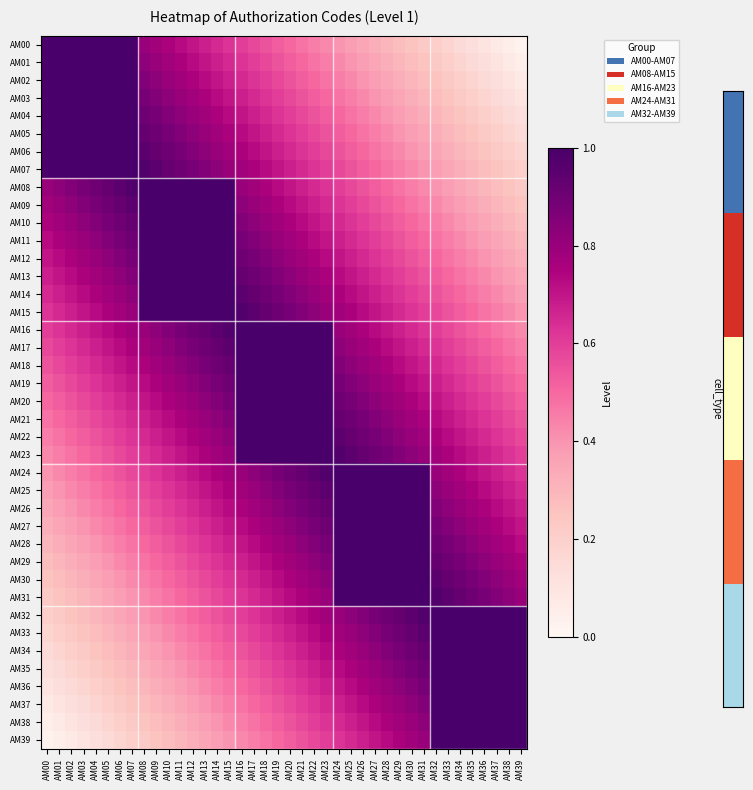

Reading right to left, transcribe all the data shown in this chart.

AM00: AM39=0.0	AM38=0.1	AM37=0.1	AM36=0.1	AM35=0.1	AM34=0.2	AM33=0.2	AM32=0.2	AM31=0.2	AM30=0.2	AM29=0.3	AM28=0.3	AM27=0.3	AM26=0.3	AM25=0.4	AM24=0.4	AM23=0.4	AM22=0.4	AM21=0.5	AM20=0.5	AM19=0.5	AM18=0.6	AM17=0.6	AM16=0.6	AM15=0.6	AM14=0.7	AM13=0.7	AM12=0.7	AM11=0.7	AM10=0.8	AM09=0.8	AM08=0.8	AM07=1.0	AM06=1.0	AM05=1.0	AM04=1.0	AM03=1.0	AM02=1.0	AM01=1.0	AM00=1.0
AM01: AM39=0.1	AM38=0.1	AM37=0.1	AM36=0.1	AM35=0.2	AM34=0.2	AM33=0.2	AM32=0.2	AM31=0.2	AM30=0.3	AM29=0.3	AM28=0.3	AM27=0.3	AM26=0.4	AM25=0.4	AM24=0.4	AM23=0.4	AM22=0.5	AM21=0.5	AM20=0.5	AM19=0.6	AM18=0.6	AM17=0.6	AM16=0.6	AM15=0.7	AM14=0.7	AM13=0.7	AM12=0.7	AM11=0.8	AM10=0.8	AM09=0.8	AM08=0.8	AM07=1.0	AM06=1.0	AM05=1.0	AM04=1.0	AM03=1.0	AM02=1.0	AM01=1.0	AM00=1.0
AM02: AM39=0.1	AM38=0.1	AM37=0.1	AM36=0.2	AM35=0.2	AM34=0.2	AM33=0.2	AM32=0.2	AM31=0.3	AM30=0.3	AM29=0.3	AM28=0.3	AM27=0.4	AM26=0.4	AM25=0.4	AM24=0.4	AM23=0.5	AM22=0.5	AM21=0.5	AM20=0.6	AM19=0.6	AM18=0.6	AM17=0.6	AM16=0.7	AM15=0.7	AM14=0.7	AM13=0.7	AM12=0.8	AM11=0.8	AM10=0.8	AM09=0.8	AM08=0.8	AM07=1.0	AM06=1.0	AM05=1.0	AM04=1.0	AM03=1.0	AM02=1.0	AM01=1.0	AM00=1.0
AM03: AM39=0.1	AM38=0.1	AM37=0.2	AM36=0.2	AM35=0.2	AM34=0.2	AM33=0.2	AM32=0.3	AM31=0.3	AM30=0.3	AM29=0.3	AM28=0.4	AM27=0.4	AM26=0.4	AM25=0.4	AM24=0.5	AM23=0.5	AM22=0.5	AM21=0.6	AM20=0.6	AM19=0.6	AM18=0.6	AM17=0.7	AM16=0.7	AM15=0.7	AM14=0.7	AM13=0.8	AM12=0.8	AM11=0.8	AM10=0.8	AM09=0.8	AM08=0.9	AM07=1.0	AM06=1.0	AM05=1.0	AM04=1.0	AM03=1.0	AM02=1.0	AM01=1.0	AM00=1.0
AM04: AM39=0.1	AM38=0.2	AM37=0.2	AM36=0.2	AM35=0.2	AM34=0.2	AM33=0.3	AM32=0.3	AM31=0.3	AM30=0.3	AM29=0.4	AM28=0.4	AM27=0.4	AM26=0.4	AM25=0.5	AM24=0.5	AM23=0.5	AM22=0.6	AM21=0.6	AM20=0.6	AM19=0.6	AM18=0.7	AM17=0.7	AM16=0.7	AM15=0.7	AM14=0.8	AM13=0.8	AM12=0.8	AM11=0.8	AM10=0.8	AM09=0.9	AM08=0.9	AM07=1.0	AM06=1.0	AM05=1.0	AM04=1.0	AM03=1.0	AM02=1.0	AM01=1.0	AM00=1.0
AM05: AM39=0.2	AM38=0.2	AM37=0.2	AM36=0.2	AM35=0.2	AM34=0.3	AM33=0.3	AM32=0.3	AM31=0.3	AM30=0.4	AM29=0.4	AM28=0.4	AM27=0.4	AM26=0.5	AM25=0.5	AM24=0.5	AM23=0.6	AM22=0.6	AM21=0.6	AM20=0.6	AM19=0.7	AM18=0.7	AM17=0.7	AM16=0.7	AM15=0.8	AM14=0.8	AM13=0.8	AM12=0.8	AM11=0.8	AM10=0.9	AM09=0.9	AM08=0.9	AM07=1.0	AM06=1.0	AM05=1.0	AM04=1.0	AM03=1.0	AM02=1.0	AM01=1.0	AM00=1.0
AM06: AM39=0.2	AM38=0.2	AM37=0.2	AM36=0.2	AM35=0.3	AM34=0.3	AM33=0.3	AM32=0.3	AM31=0.4	AM30=0.4	AM29=0.4	AM28=0.4	AM27=0.5	AM26=0.5	AM25=0.5	AM24=0.6	AM23=0.6	AM22=0.6	AM21=0.6	AM20=0.7	AM19=0.7	AM18=0.7	AM17=0.7	AM16=0.8	AM15=0.8	AM14=0.8	AM13=0.8	AM12=0.8	AM11=0.9	AM10=0.9	AM09=0.9	AM08=0.9	AM07=1.0	AM06=1.0	AM05=1.0	AM04=1.0	AM03=1.0	AM02=1.0	AM01=1.0	AM00=1.0
AM07: AM39=0.2	AM38=0.2	AM37=0.2	AM36=0.3	AM35=0.3	AM34=0.3	AM33=0.3	AM32=0.4	AM31=0.4	AM30=0.4	AM29=0.4	AM28=0.5	AM27=0.5	AM26=0.5	AM25=0.6	AM24=0.6	AM23=0.6	AM22=0.6	AM21=0.7	AM20=0.7	AM19=0.7	AM18=0.7	AM17=0.8	AM16=0.8	AM15=0.8	AM14=0.8	AM13=0.8	AM12=0.9	AM11=0.9	AM10=0.9	AM09=0.9	AM08=1.0	AM07=1.0	AM06=1.0	AM05=1.0	AM04=1.0	AM03=1.0	AM02=1.0	AM01=1.0	AM00=1.0
AM08: AM39=0.2	AM38=0.2	AM37=0.3	AM36=0.3	AM35=0.3	AM34=0.3	AM33=0.4	AM32=0.4	AM31=0.4	AM30=0.4	AM29=0.5	AM28=0.5	AM27=0.5	AM26=0.6	AM25=0.6	AM24=0.6	AM23=0.6	AM22=0.7	AM21=0.7	AM20=0.7	AM19=0.7	AM18=0.8	AM17=0.8	AM16=0.8	AM15=1.0	AM14=1.0	AM13=1.0	AM12=1.0	AM11=1.0	AM10=1.0	AM09=1.0	AM08=1.0	AM07=1.0	AM06=0.9	AM05=0.9	AM04=0.9	AM03=0.9	AM02=0.8	AM01=0.8	AM00=0.8
AM09: AM39=0.2	AM38=0.3	AM37=0.3	AM36=0.3	AM35=0.3	AM34=0.4	AM33=0.4	AM32=0.4	AM31=0.4	AM30=0.5	AM29=0.5	AM28=0.5	AM27=0.6	AM26=0.6	AM25=0.6	AM24=0.6	AM23=0.7	AM22=0.7	AM21=0.7	AM20=0.7	AM19=0.8	AM18=0.8	AM17=0.8	AM16=0.8	AM15=1.0	AM14=1.0	AM13=1.0	AM12=1.0	AM11=1.0	AM10=1.0	AM09=1.0	AM08=1.0	AM07=0.9	AM06=0.9	AM05=0.9	AM04=0.9	AM03=0.8	AM02=0.8	AM01=0.8	AM00=0.8
AM10: AM39=0.3	AM38=0.3	AM37=0.3	AM36=0.3	AM35=0.4	AM34=0.4	AM33=0.4	AM32=0.4	AM31=0.5	AM30=0.5	AM29=0.5	AM28=0.6	AM27=0.6	AM26=0.6	AM25=0.6	AM24=0.7	AM23=0.7	AM22=0.7	AM21=0.7	AM20=0.8	AM19=0.8	AM18=0.8	AM17=0.8	AM16=0.8	AM15=1.0	AM14=1.0	AM13=1.0	AM12=1.0	AM11=1.0	AM10=1.0	AM09=1.0	AM08=1.0	AM07=0.9	AM06=0.9	AM05=0.9	AM04=0.8	AM03=0.8	AM02=0.8	AM01=0.8	AM00=0.8
AM11: AM39=0.3	AM38=0.3	AM37=0.3	AM36=0.4	AM35=0.4	AM34=0.4	AM33=0.4	AM32=0.5	AM31=0.5	AM30=0.5	AM29=0.6	AM28=0.6	AM27=0.6	AM26=0.6	AM25=0.7	AM24=0.7	AM23=0.7	AM22=0.7	AM21=0.8	AM20=0.8	AM19=0.8	AM18=0.8	AM17=0.8	AM16=0.9	AM15=1.0	AM14=1.0	AM13=1.0	AM12=1.0	AM11=1.0	AM10=1.0	AM09=1.0	AM08=1.0	AM07=0.9	AM06=0.9	AM05=0.8	AM04=0.8	AM03=0.8	AM02=0.8	AM01=0.8	AM00=0.7
AM12: AM39=0.3	AM38=0.3	AM37=0.4	AM36=0.4	AM35=0.4	AM34=0.4	AM33=0.5	AM32=0.5	AM31=0.5	AM30=0.6	AM29=0.6	AM28=0.6	AM27=0.6	AM26=0.7	AM25=0.7	AM24=0.7	AM23=0.7	AM22=0.8	AM21=0.8	AM20=0.8	AM19=0.8	AM18=0.8	AM17=0.9	AM16=0.9	AM15=1.0	AM14=1.0	AM13=1.0	AM12=1.0	AM11=1.0	AM10=1.0	AM09=1.0	AM08=1.0	AM07=0.9	AM06=0.8	AM05=0.8	AM04=0.8	AM03=0.8	AM02=0.8	AM01=0.7	AM00=0.7
AM13: AM39=0.3	AM38=0.4	AM37=0.4	AM36=0.4	AM35=0.4	AM34=0.5	AM33=0.5	AM32=0.5	AM31=0.6	AM30=0.6	AM29=0.6	AM28=0.6	AM27=0.7	AM26=0.7	AM25=0.7	AM24=0.7	AM23=0.8	AM22=0.8	AM21=0.8	AM20=0.8	AM19=0.8	AM18=0.9	AM17=0.9	AM16=0.9	AM15=1.0	AM14=1.0	AM13=1.0	AM12=1.0	AM11=1.0	AM10=1.0	AM09=1.0	AM08=1.0	AM07=0.8	AM06=0.8	AM05=0.8	AM04=0.8	AM03=0.8	AM02=0.7	AM01=0.7	AM00=0.7
AM14: AM39=0.4	AM38=0.4	AM37=0.4	AM36=0.4	AM35=0.5	AM34=0.5	AM33=0.5	AM32=0.6	AM31=0.6	AM30=0.6	AM29=0.6	AM28=0.7	AM27=0.7	AM26=0.7	AM25=0.7	AM24=0.8	AM23=0.8	AM22=0.8	AM21=0.8	AM20=0.8	AM19=0.9	AM18=0.9	AM17=0.9	AM16=0.9	AM15=1.0	AM14=1.0	AM13=1.0	AM12=1.0	AM11=1.0	AM10=1.0	AM09=1.0	AM08=1.0	AM07=0.8	AM06=0.8	AM05=0.8	AM04=0.8	AM03=0.7	AM02=0.7	AM01=0.7	AM00=0.7
AM15: AM39=0.4	AM38=0.4	AM37=0.4	AM36=0.5	AM35=0.5	AM34=0.5	AM33=0.6	AM32=0.6	AM31=0.6	AM30=0.6	AM29=0.7	AM28=0.7	AM27=0.7	AM26=0.7	AM25=0.8	AM24=0.8	AM23=0.8	AM22=0.8	AM21=0.8	AM20=0.9	AM19=0.9	AM18=0.9	AM17=0.9	AM16=1.0	AM15=1.0	AM14=1.0	AM13=1.0	AM12=1.0	AM11=1.0	AM10=1.0	AM09=1.0	AM08=1.0	AM07=0.8	AM06=0.8	AM05=0.8	AM04=0.7	AM03=0.7	AM02=0.7	AM01=0.7	AM00=0.6
AM16: AM39=0.4	AM38=0.4	AM37=0.5	AM36=0.5	AM35=0.5	AM34=0.6	AM33=0.6	AM32=0.6	AM31=0.6	AM30=0.7	AM29=0.7	AM28=0.7	AM27=0.7	AM26=0.8	AM25=0.8	AM24=0.8	AM23=1.0	AM22=1.0	AM21=1.0	AM20=1.0	AM19=1.0	AM18=1.0	AM17=1.0	AM16=1.0	AM15=1.0	AM14=0.9	AM13=0.9	AM12=0.9	AM11=0.9	AM10=0.8	AM09=0.8	AM08=0.8	AM07=0.8	AM06=0.8	AM05=0.7	AM04=0.7	AM03=0.7	AM02=0.7	AM01=0.6	AM00=0.6
AM17: AM39=0.4	AM38=0.5	AM37=0.5	AM36=0.5	AM35=0.6	AM34=0.6	AM33=0.6	AM32=0.6	AM31=0.7	AM30=0.7	AM29=0.7	AM28=0.7	AM27=0.8	AM26=0.8	AM25=0.8	AM24=0.8	AM23=1.0	AM22=1.0	AM21=1.0	AM20=1.0	AM19=1.0	AM18=1.0	AM17=1.0	AM16=1.0	AM15=0.9	AM14=0.9	AM13=0.9	AM12=0.9	AM11=0.8	AM10=0.8	AM09=0.8	AM08=0.8	AM07=0.8	AM06=0.7	AM05=0.7	AM04=0.7	AM03=0.7	AM02=0.6	AM01=0.6	AM00=0.6
AM18: AM39=0.5	AM38=0.5	AM37=0.5	AM36=0.6	AM35=0.6	AM34=0.6	AM33=0.6	AM32=0.7	AM31=0.7	AM30=0.7	AM29=0.7	AM28=0.8	AM27=0.8	AM26=0.8	AM25=0.8	AM24=0.8	AM23=1.0	AM22=1.0	AM21=1.0	AM20=1.0	AM19=1.0	AM18=1.0	AM17=1.0	AM16=1.0	AM15=0.9	AM14=0.9	AM13=0.9	AM12=0.8	AM11=0.8	AM10=0.8	AM09=0.8	AM08=0.8	AM07=0.7	AM06=0.7	AM05=0.7	AM04=0.7	AM03=0.6	AM02=0.6	AM01=0.6	AM00=0.6
AM19: AM39=0.5	AM38=0.5	AM37=0.6	AM36=0.6	AM35=0.6	AM34=0.6	AM33=0.7	AM32=0.7	AM31=0.7	AM30=0.7	AM29=0.8	AM28=0.8	AM27=0.8	AM26=0.8	AM25=0.8	AM24=0.9	AM23=1.0	AM22=1.0	AM21=1.0	AM20=1.0	AM19=1.0	AM18=1.0	AM17=1.0	AM16=1.0	AM15=0.9	AM14=0.9	AM13=0.8	AM12=0.8	AM11=0.8	AM10=0.8	AM09=0.8	AM08=0.7	AM07=0.7	AM06=0.7	AM05=0.7	AM04=0.6	AM03=0.6	AM02=0.6	AM01=0.6	AM00=0.5
AM20: AM39=0.5	AM38=0.6	AM37=0.6	AM36=0.6	AM35=0.6	AM34=0.7	AM33=0.7	AM32=0.7	AM31=0.7	AM30=0.8	AM29=0.8	AM28=0.8	AM27=0.8	AM26=0.8	AM25=0.9	AM24=0.9	AM23=1.0	AM22=1.0	AM21=1.0	AM20=1.0	AM19=1.0	AM18=1.0	AM17=1.0	AM16=1.0	AM15=0.9	AM14=0.8	AM13=0.8	AM12=0.8	AM11=0.8	AM10=0.8	AM09=0.7	AM08=0.7	AM07=0.7	AM06=0.7	AM05=0.6	AM04=0.6	AM03=0.6	AM02=0.6	AM01=0.5	AM00=0.5
AM21: AM39=0.6	AM38=0.6	AM37=0.6	AM36=0.6	AM35=0.7	AM34=0.7	AM33=0.7	AM32=0.7	AM31=0.8	AM30=0.8	AM29=0.8	AM28=0.8	AM27=0.8	AM26=0.9	AM25=0.9	AM24=0.9	AM23=1.0	AM22=1.0	AM21=1.0	AM20=1.0	AM19=1.0	AM18=1.0	AM17=1.0	AM16=1.0	AM15=0.8	AM14=0.8	AM13=0.8	AM12=0.8	AM11=0.8	AM10=0.7	AM09=0.7	AM08=0.7	AM07=0.7	AM06=0.6	AM05=0.6	AM04=0.6	AM03=0.6	AM02=0.5	AM01=0.5	AM00=0.5
AM22: AM39=0.6	AM38=0.6	AM37=0.6	AM36=0.7	AM35=0.7	AM34=0.7	AM33=0.7	AM32=0.8	AM31=0.8	AM30=0.8	AM29=0.8	AM28=0.8	AM27=0.9	AM26=0.9	AM25=0.9	AM24=0.9	AM23=1.0	AM22=1.0	AM21=1.0	AM20=1.0	AM19=1.0	AM18=1.0	AM17=1.0	AM16=1.0	AM15=0.8	AM14=0.8	AM13=0.8	AM12=0.8	AM11=0.7	AM10=0.7	AM09=0.7	AM08=0.7	AM07=0.6	AM06=0.6	AM05=0.6	AM04=0.6	AM03=0.5	AM02=0.5	AM01=0.5	AM00=0.4
AM23: AM39=0.6	AM38=0.6	AM37=0.7	AM36=0.7	AM35=0.7	AM34=0.7	AM33=0.8	AM32=0.8	AM31=0.8	AM30=0.8	AM29=0.8	AM28=0.9	AM27=0.9	AM26=0.9	AM25=0.9	AM24=1.0	AM23=1.0	AM22=1.0	AM21=1.0	AM20=1.0	AM19=1.0	AM18=1.0	AM17=1.0	AM16=1.0	AM15=0.8	AM14=0.8	AM13=0.8	AM12=0.7	AM11=0.7	AM10=0.7	AM09=0.7	AM08=0.6	AM07=0.6	AM06=0.6	AM05=0.6	AM04=0.5	AM03=0.5	AM02=0.5	AM01=0.4	AM00=0.4
AM24: AM39=0.6	AM38=0.7	AM37=0.7	AM36=0.7	AM35=0.7	AM34=0.8	AM33=0.8	AM32=0.8	AM31=1.0	AM30=1.0	AM29=1.0	AM28=1.0	AM27=1.0	AM26=1.0	AM25=1.0	AM24=1.0	AM23=1.0	AM22=0.9	AM21=0.9	AM20=0.9	AM19=0.9	AM18=0.8	AM17=0.8	AM16=0.8	AM15=0.8	AM14=0.8	AM13=0.7	AM12=0.7	AM11=0.7	AM10=0.7	AM09=0.6	AM08=0.6	AM07=0.6	AM06=0.6	AM05=0.5	AM04=0.5	AM03=0.5	AM02=0.4	AM01=0.4	AM00=0.4
AM25: AM39=0.7	AM38=0.7	AM37=0.7	AM36=0.7	AM35=0.8	AM34=0.8	AM33=0.8	AM32=0.8	AM31=1.0	AM30=1.0	AM29=1.0	AM28=1.0	AM27=1.0	AM26=1.0	AM25=1.0	AM24=1.0	AM23=0.9	AM22=0.9	AM21=0.9	AM20=0.9	AM19=0.8	AM18=0.8	AM17=0.8	AM16=0.8	AM15=0.8	AM14=0.7	AM13=0.7	AM12=0.7	AM11=0.7	AM10=0.6	AM09=0.6	AM08=0.6	AM07=0.6	AM06=0.5	AM05=0.5	AM04=0.5	AM03=0.4	AM02=0.4	AM01=0.4	AM00=0.4
AM26: AM39=0.7	AM38=0.7	AM37=0.7	AM36=0.8	AM35=0.8	AM34=0.8	AM33=0.8	AM32=0.8	AM31=1.0	AM30=1.0	AM29=1.0	AM28=1.0	AM27=1.0	AM26=1.0	AM25=1.0	AM24=1.0	AM23=0.9	AM22=0.9	AM21=0.9	AM20=0.8	AM19=0.8	AM18=0.8	AM17=0.8	AM16=0.8	AM15=0.7	AM14=0.7	AM13=0.7	AM12=0.7	AM11=0.6	AM10=0.6	AM09=0.6	AM08=0.6	AM07=0.5	AM06=0.5	AM05=0.5	AM04=0.4	AM03=0.4	AM02=0.4	AM01=0.4	AM00=0.3
AM27: AM39=0.7	AM38=0.7	AM37=0.8	AM36=0.8	AM35=0.8	AM34=0.8	AM33=0.8	AM32=0.9	AM31=1.0	AM30=1.0	AM29=1.0	AM28=1.0	AM27=1.0	AM26=1.0	AM25=1.0	AM24=1.0	AM23=0.9	AM22=0.9	AM21=0.8	AM20=0.8	AM19=0.8	AM18=0.8	AM17=0.8	AM16=0.7	AM15=0.7	AM14=0.7	AM13=0.7	AM12=0.6	AM11=0.6	AM10=0.6	AM09=0.6	AM08=0.5	AM07=0.5	AM06=0.5	AM05=0.4	AM04=0.4	AM03=0.4	AM02=0.4	AM01=0.3	AM00=0.3
AM28: AM39=0.7	AM38=0.8	AM37=0.8	AM36=0.8	AM35=0.8	AM34=0.8	AM33=0.9	AM32=0.9	AM31=1.0	AM30=1.0	AM29=1.0	AM28=1.0	AM27=1.0	AM26=1.0	AM25=1.0	AM24=1.0	AM23=0.9	AM22=0.8	AM21=0.8	AM20=0.8	AM19=0.8	AM18=0.8	AM17=0.7	AM16=0.7	AM15=0.7	AM14=0.7	AM13=0.6	AM12=0.6	AM11=0.6	AM10=0.6	AM09=0.5	AM08=0.5	AM07=0.5	AM06=0.4	AM05=0.4	AM04=0.4	AM03=0.4	AM02=0.3	AM01=0.3	AM00=0.3
AM29: AM39=0.8	AM38=0.8	AM37=0.8	AM36=0.8	AM35=0.8	AM34=0.9	AM33=0.9	AM32=0.9	AM31=1.0	AM30=1.0	AM29=1.0	AM28=1.0	AM27=1.0	AM26=1.0	AM25=1.0	AM24=1.0	AM23=0.8	AM22=0.8	AM21=0.8	AM20=0.8	AM19=0.8	AM18=0.7	AM17=0.7	AM16=0.7	AM15=0.7	AM14=0.6	AM13=0.6	AM12=0.6	AM11=0.6	AM10=0.5	AM09=0.5	AM08=0.5	AM07=0.4	AM06=0.4	AM05=0.4	AM04=0.4	AM03=0.3	AM02=0.3	AM01=0.3	AM00=0.3
AM30: AM39=0.8	AM38=0.8	AM37=0.8	AM36=0.8	AM35=0.9	AM34=0.9	AM33=0.9	AM32=0.9	AM31=1.0	AM30=1.0	AM29=1.0	AM28=1.0	AM27=1.0	AM26=1.0	AM25=1.0	AM24=1.0	AM23=0.8	AM22=0.8	AM21=0.8	AM20=0.8	AM19=0.7	AM18=0.7	AM17=0.7	AM16=0.7	AM15=0.6	AM14=0.6	AM13=0.6	AM12=0.6	AM11=0.5	AM10=0.5	AM09=0.5	AM08=0.4	AM07=0.4	AM06=0.4	AM05=0.4	AM04=0.3	AM03=0.3	AM02=0.3	AM01=0.3	AM00=0.2
AM31: AM39=0.8	AM38=0.8	AM37=0.8	AM36=0.9	AM35=0.9	AM34=0.9	AM33=0.9	AM32=1.0	AM31=1.0	AM30=1.0	AM29=1.0	AM28=1.0	AM27=1.0	AM26=1.0	AM25=1.0	AM24=1.0	AM23=0.8	AM22=0.8	AM21=0.8	AM20=0.7	AM19=0.7	AM18=0.7	AM17=0.7	AM16=0.6	AM15=0.6	AM14=0.6	AM13=0.6	AM12=0.5	AM11=0.5	AM10=0.5	AM09=0.4	AM08=0.4	AM07=0.4	AM06=0.4	AM05=0.3	AM04=0.3	AM03=0.3	AM02=0.3	AM01=0.2	AM00=0.2
AM32: AM39=1.0	AM38=1.0	AM37=1.0	AM36=1.0	AM35=1.0	AM34=1.0	AM33=1.0	AM32=1.0	AM31=1.0	AM30=0.9	AM29=0.9	AM28=0.9	AM27=0.9	AM26=0.8	AM25=0.8	AM24=0.8	AM23=0.8	AM22=0.8	AM21=0.7	AM20=0.7	AM19=0.7	AM18=0.7	AM17=0.6	AM16=0.6	AM15=0.6	AM14=0.6	AM13=0.5	AM12=0.5	AM11=0.5	AM10=0.4	AM09=0.4	AM08=0.4	AM07=0.4	AM06=0.3	AM05=0.3	AM04=0.3	AM03=0.3	AM02=0.2	AM01=0.2	AM00=0.2
AM33: AM39=1.0	AM38=1.0	AM37=1.0	AM36=1.0	AM35=1.0	AM34=1.0	AM33=1.0	AM32=1.0	AM31=0.9	AM30=0.9	AM29=0.9	AM28=0.9	AM27=0.8	AM26=0.8	AM25=0.8	AM24=0.8	AM23=0.8	AM22=0.7	AM21=0.7	AM20=0.7	AM19=0.7	AM18=0.6	AM17=0.6	AM16=0.6	AM15=0.6	AM14=0.5	AM13=0.5	AM12=0.5	AM11=0.4	AM10=0.4	AM09=0.4	AM08=0.4	AM07=0.3	AM06=0.3	AM05=0.3	AM04=0.3	AM03=0.2	AM02=0.2	AM01=0.2	AM00=0.2
AM34: AM39=1.0	AM38=1.0	AM37=1.0	AM36=1.0	AM35=1.0	AM34=1.0	AM33=1.0	AM32=1.0	AM31=0.9	AM30=0.9	AM29=0.9	AM28=0.8	AM27=0.8	AM26=0.8	AM25=0.8	AM24=0.8	AM23=0.7	AM22=0.7	AM21=0.7	AM20=0.7	AM19=0.6	AM18=0.6	AM17=0.6	AM16=0.6	AM15=0.5	AM14=0.5	AM13=0.5	AM12=0.4	AM11=0.4	AM10=0.4	AM09=0.4	AM08=0.3	AM07=0.3	AM06=0.3	AM05=0.3	AM04=0.2	AM03=0.2	AM02=0.2	AM01=0.2	AM00=0.2
AM35: AM39=1.0	AM38=1.0	AM37=1.0	AM36=1.0	AM35=1.0	AM34=1.0	AM33=1.0	AM32=1.0	AM31=0.9	AM30=0.9	AM29=0.8	AM28=0.8	AM27=0.8	AM26=0.8	AM25=0.8	AM24=0.7	AM23=0.7	AM22=0.7	AM21=0.7	AM20=0.6	AM19=0.6	AM18=0.6	AM17=0.6	AM16=0.5	AM15=0.5	AM14=0.5	AM13=0.4	AM12=0.4	AM11=0.4	AM10=0.4	AM09=0.3	AM08=0.3	AM07=0.3	AM06=0.3	AM05=0.2	AM04=0.2	AM03=0.2	AM02=0.2	AM01=0.2	AM00=0.1
AM36: AM39=1.0	AM38=1.0	AM37=1.0	AM36=1.0	AM35=1.0	AM34=1.0	AM33=1.0	AM32=1.0	AM31=0.9	AM30=0.8	AM29=0.8	AM28=0.8	AM27=0.8	AM26=0.8	AM25=0.7	AM24=0.7	AM23=0.7	AM22=0.7	AM21=0.6	AM20=0.6	AM19=0.6	AM18=0.6	AM17=0.5	AM16=0.5	AM15=0.5	AM14=0.4	AM13=0.4	AM12=0.4	AM11=0.4	AM10=0.3	AM09=0.3	AM08=0.3	AM07=0.3	AM06=0.2	AM05=0.2	AM04=0.2	AM03=0.2	AM02=0.2	AM01=0.1	AM00=0.1
AM37: AM39=1.0	AM38=1.0	AM37=1.0	AM36=1.0	AM35=1.0	AM34=1.0	AM33=1.0	AM32=1.0	AM31=0.8	AM30=0.8	AM29=0.8	AM28=0.8	AM27=0.8	AM26=0.7	AM25=0.7	AM24=0.7	AM23=0.7	AM22=0.6	AM21=0.6	AM20=0.6	AM19=0.6	AM18=0.5	AM17=0.5	AM16=0.5	AM15=0.4	AM14=0.4	AM13=0.4	AM12=0.4	AM11=0.3	AM10=0.3	AM09=0.3	AM08=0.3	AM07=0.2	AM06=0.2	AM05=0.2	AM04=0.2	AM03=0.2	AM02=0.1	AM01=0.1	AM00=0.1
AM38: AM39=1.0	AM38=1.0	AM37=1.0	AM36=1.0	AM35=1.0	AM34=1.0	AM33=1.0	AM32=1.0	AM31=0.8	AM30=0.8	AM29=0.8	AM28=0.8	AM27=0.7	AM26=0.7	AM25=0.7	AM24=0.7	AM23=0.6	AM22=0.6	AM21=0.6	AM20=0.6	AM19=0.5	AM18=0.5	AM17=0.5	AM16=0.4	AM15=0.4	AM14=0.4	AM13=0.4	AM12=0.3	AM11=0.3	AM10=0.3	AM09=0.3	AM08=0.2	AM07=0.2	AM06=0.2	AM05=0.2	AM04=0.2	AM03=0.1	AM02=0.1	AM01=0.1	AM00=0.1
AM39: AM39=1.0	AM38=1.0	AM37=1.0	AM36=1.0	AM35=1.0	AM34=1.0	AM33=1.0	AM32=1.0	AM31=0.8	AM30=0.8	AM29=0.8	AM28=0.7	AM27=0.7	AM26=0.7	AM25=0.7	AM24=0.6	AM23=0.6	AM22=0.6	AM21=0.6	AM20=0.5	AM19=0.5	AM18=0.5	AM17=0.4	AM16=0.4	AM15=0.4	AM14=0.4	AM13=0.3	AM12=0.3	AM11=0.3	AM10=0.3	AM09=0.2	AM08=0.2	AM07=0.2	AM06=0.2	AM05=0.2	AM04=0.1	AM03=0.1	AM02=0.1	AM01=0.1	AM00=0.0